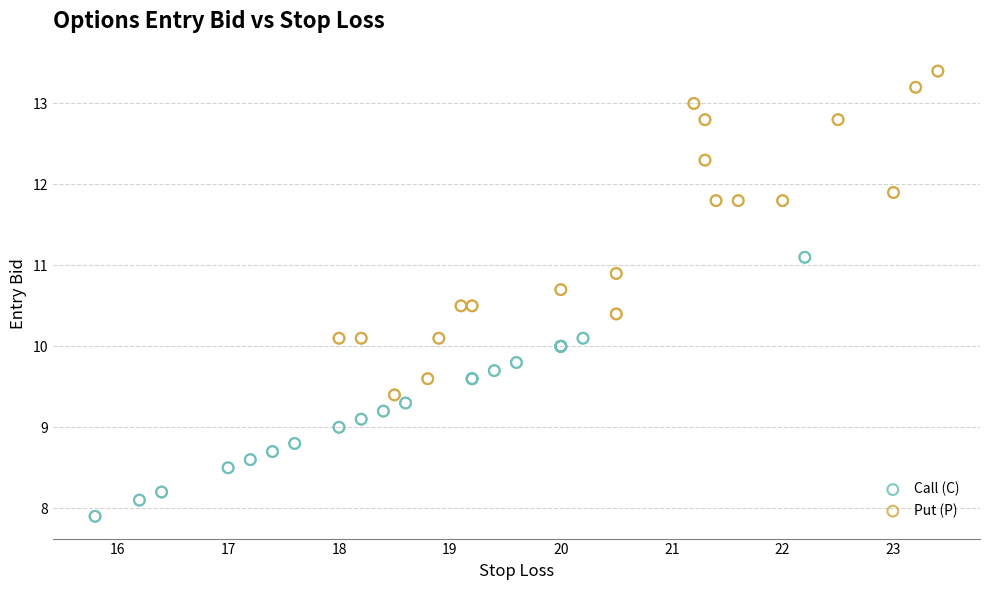

Which series has the widest spread of Y values?

Put (P)